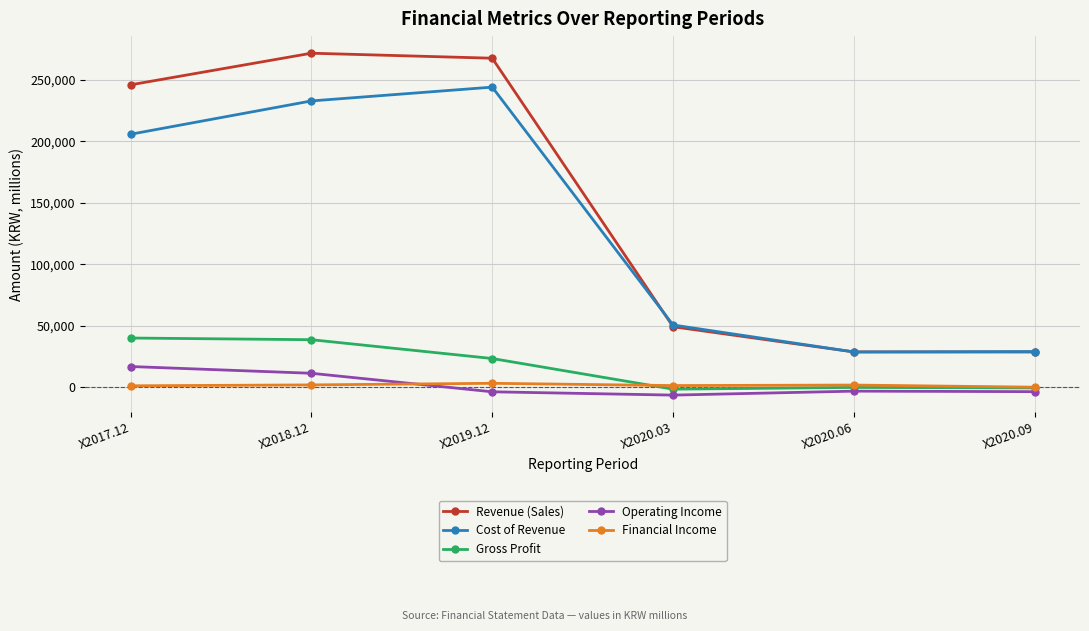

What position from the left is X2020.03?

4